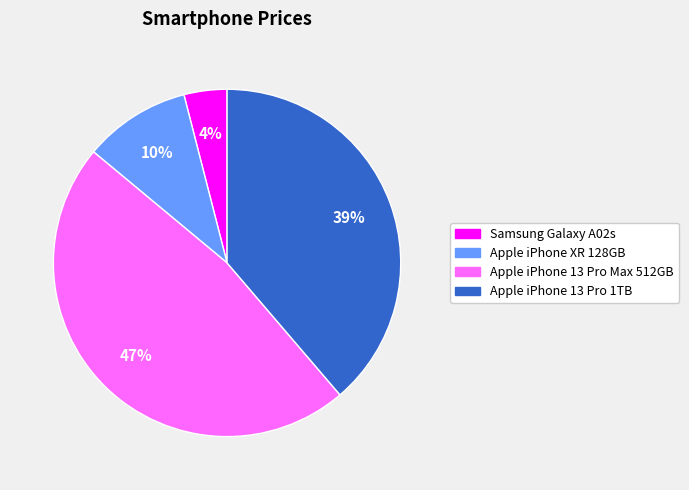

Is Samsung Galaxy A02s the majority of the pie?

No